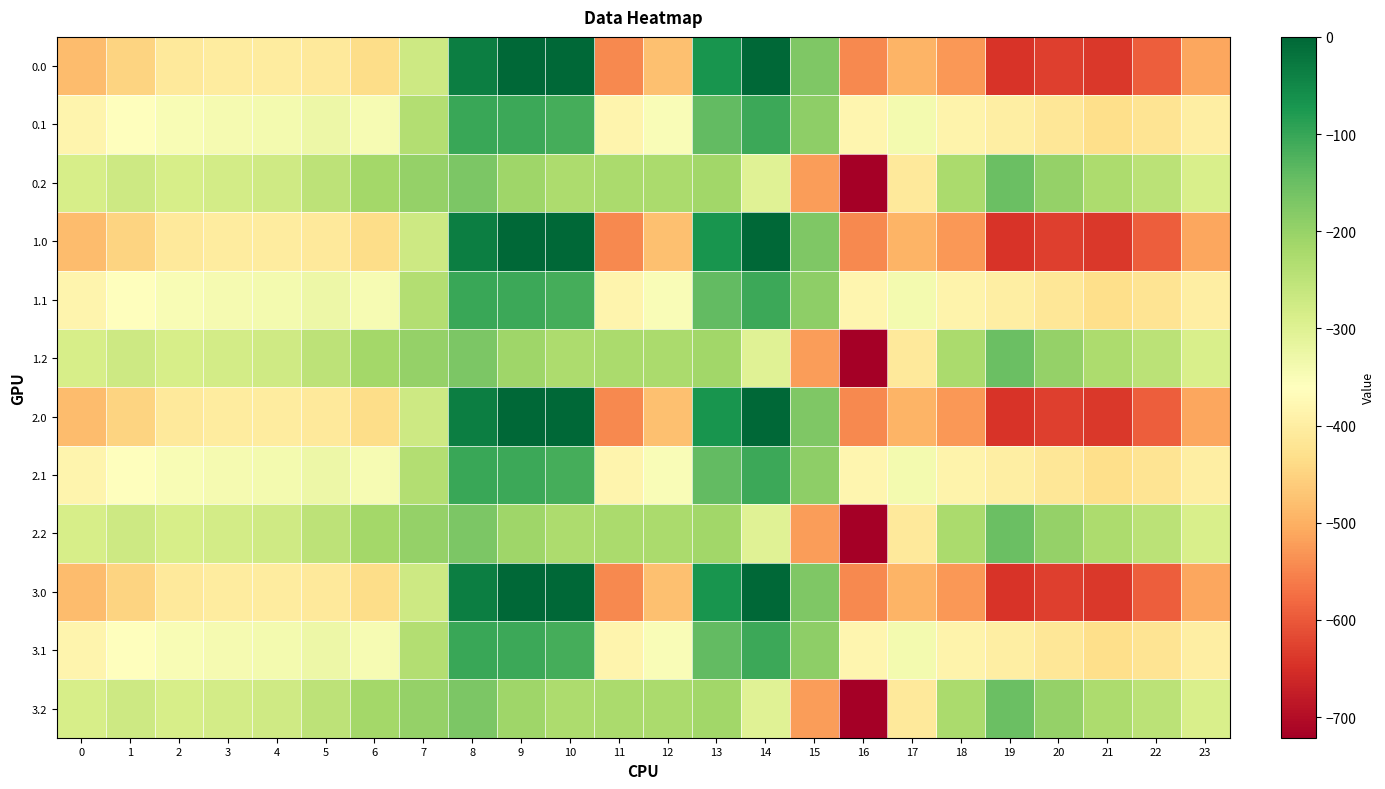

How many series are shown in this chart?

12